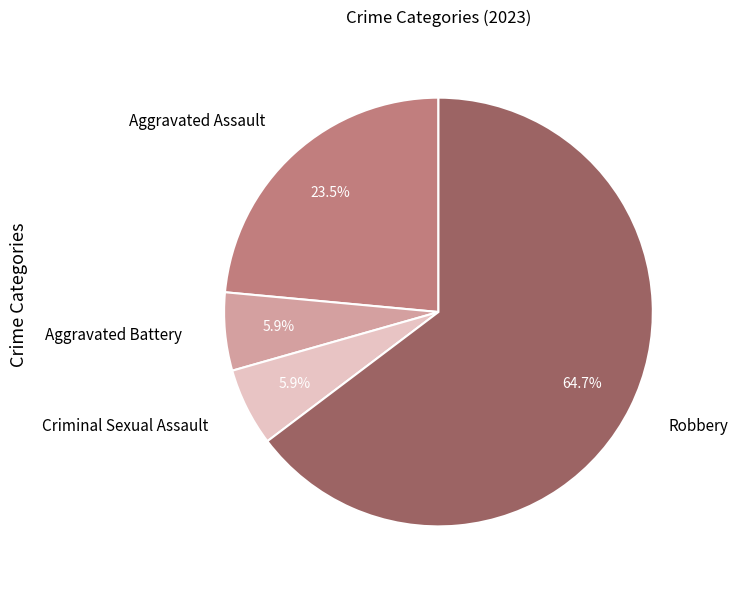

Which category accounts for the majority?

Robbery